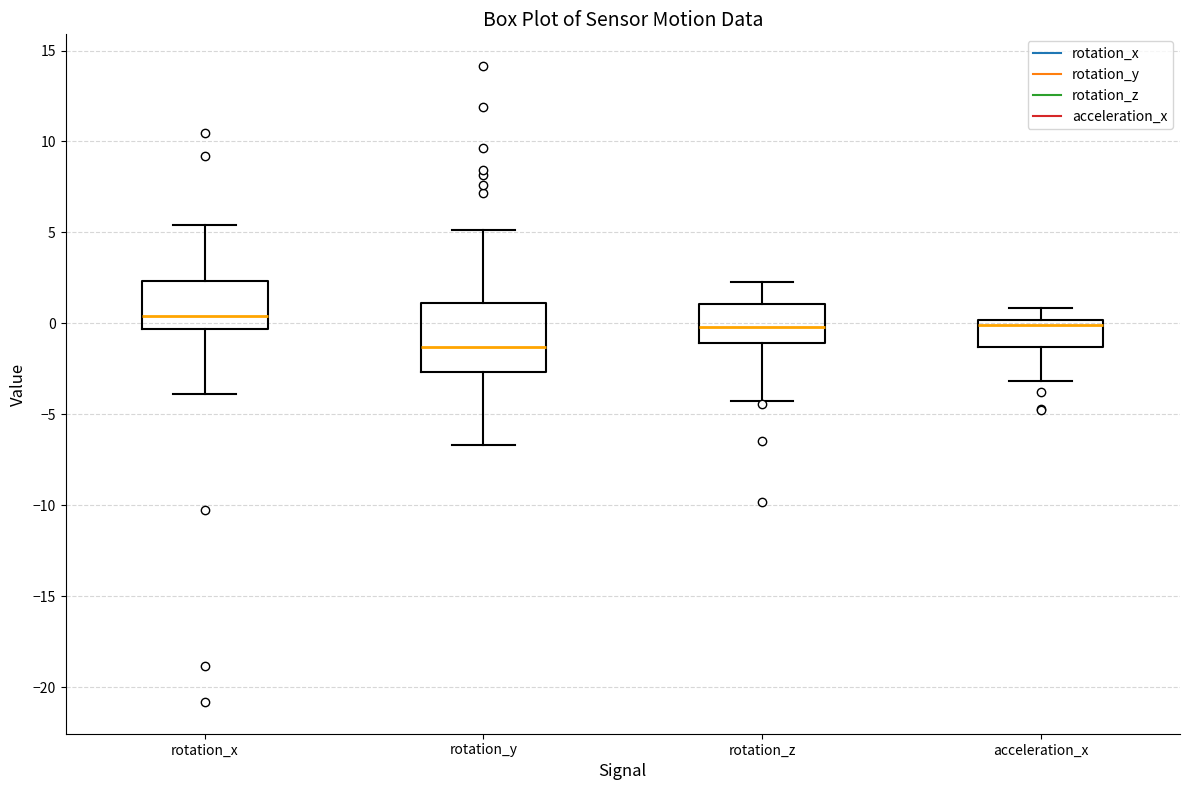

Where does the lower whisker of the box for rotation_y end on the y-axis? The values are not printed on the chart, so give them approximately, as read against the axis.

-6.5